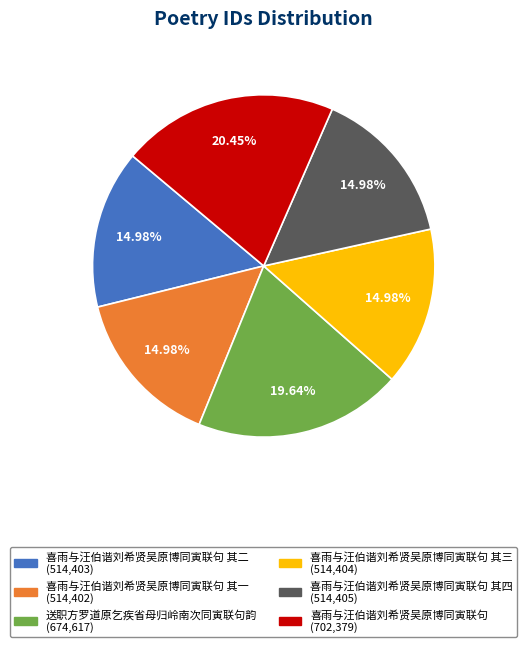

Is there a majority slice in this chart?

No